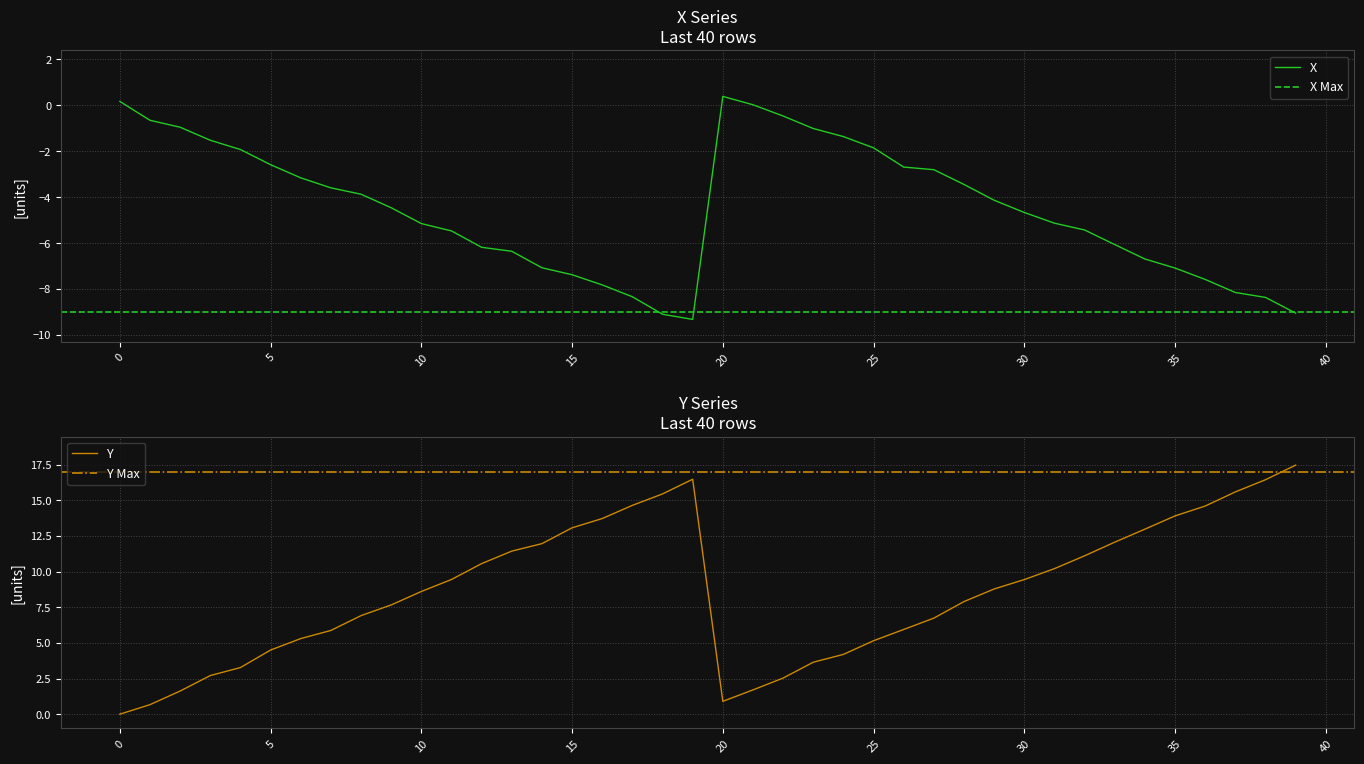

What is the lowest value of the X series?

-9.3